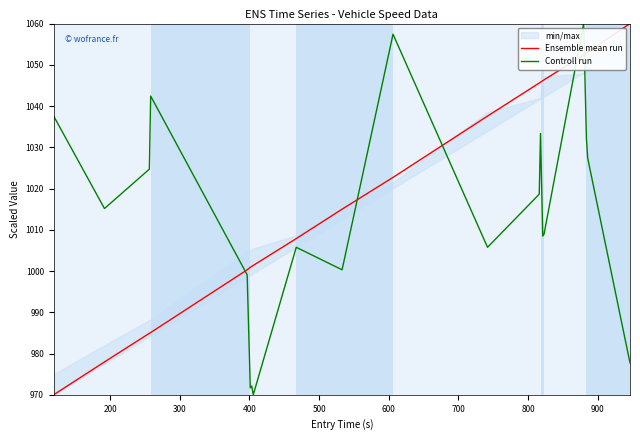

How many times do Controll run and Ensemble mean run cross each other?

5